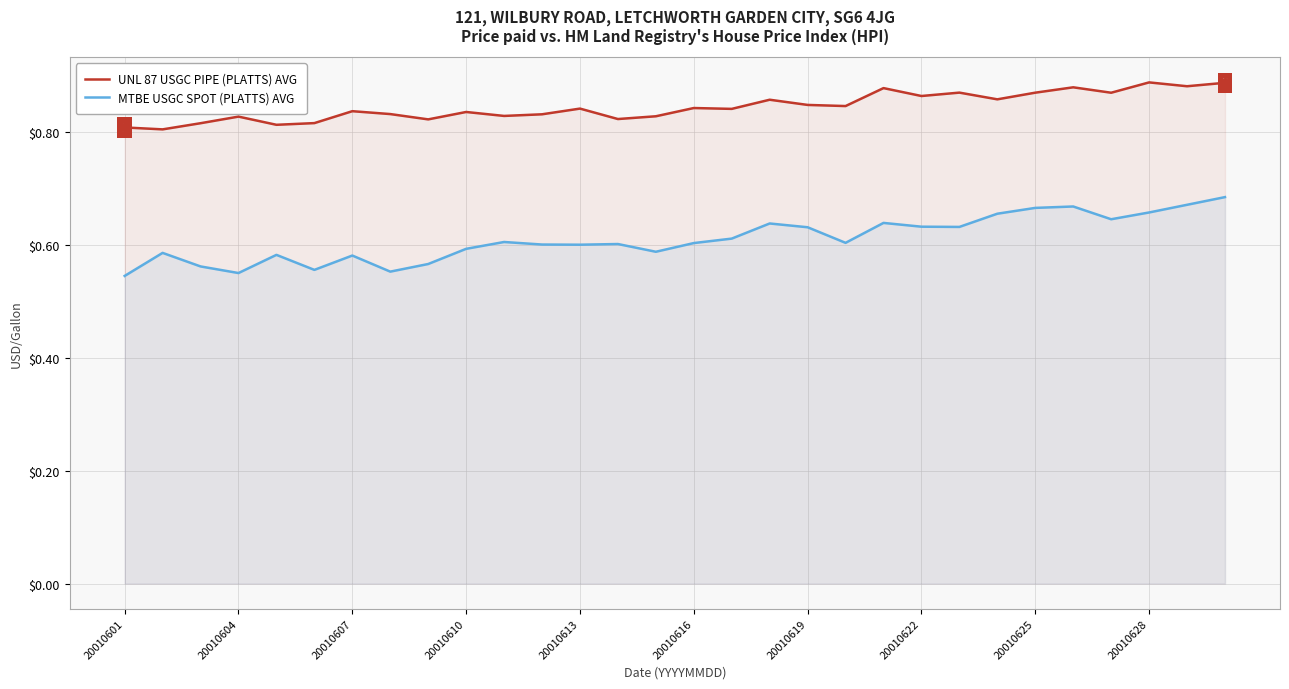

At which category is the sum across all series the highest?

29